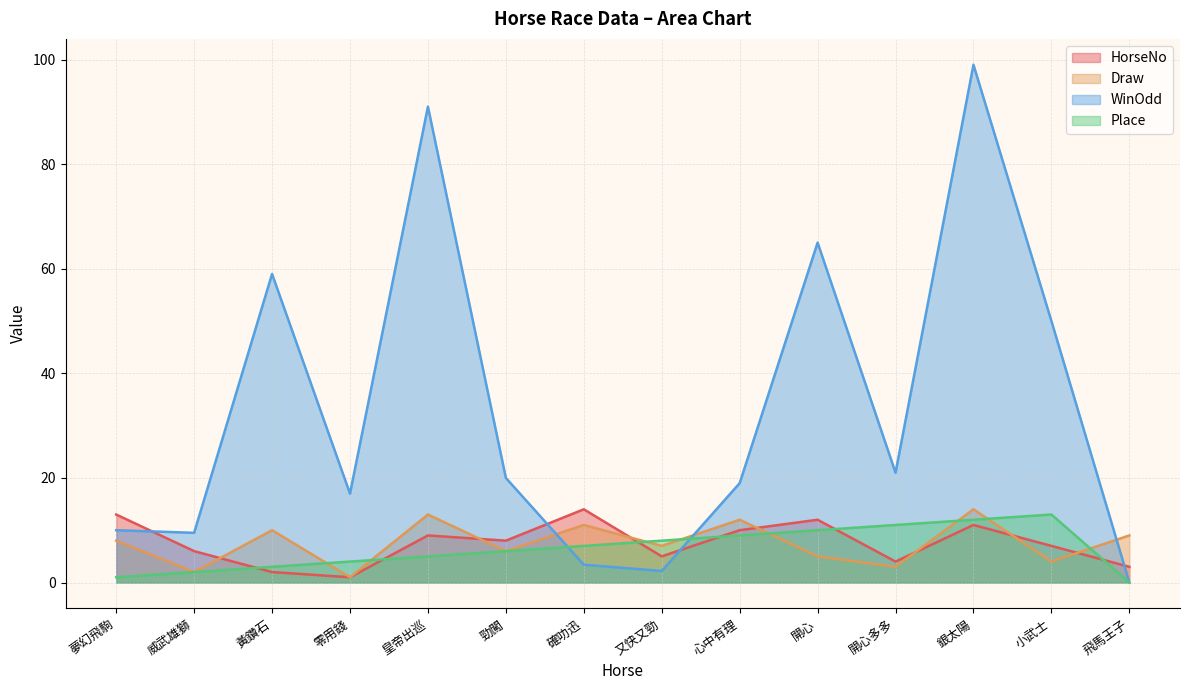

Count the number of data series in this chart.

4